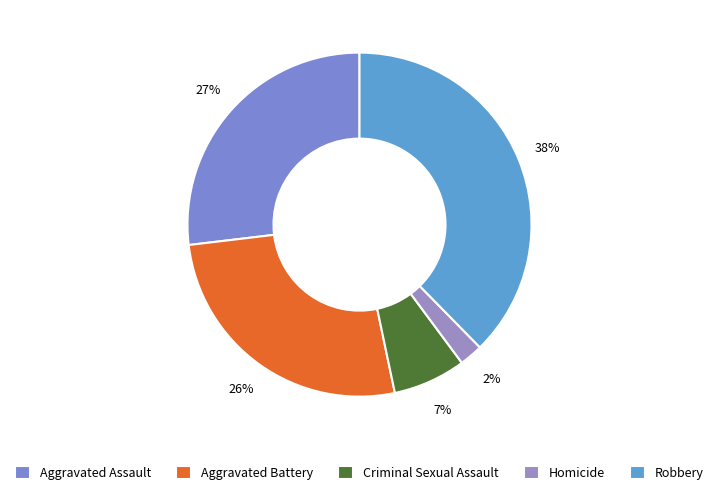

How many segments does this pie chart have?

5